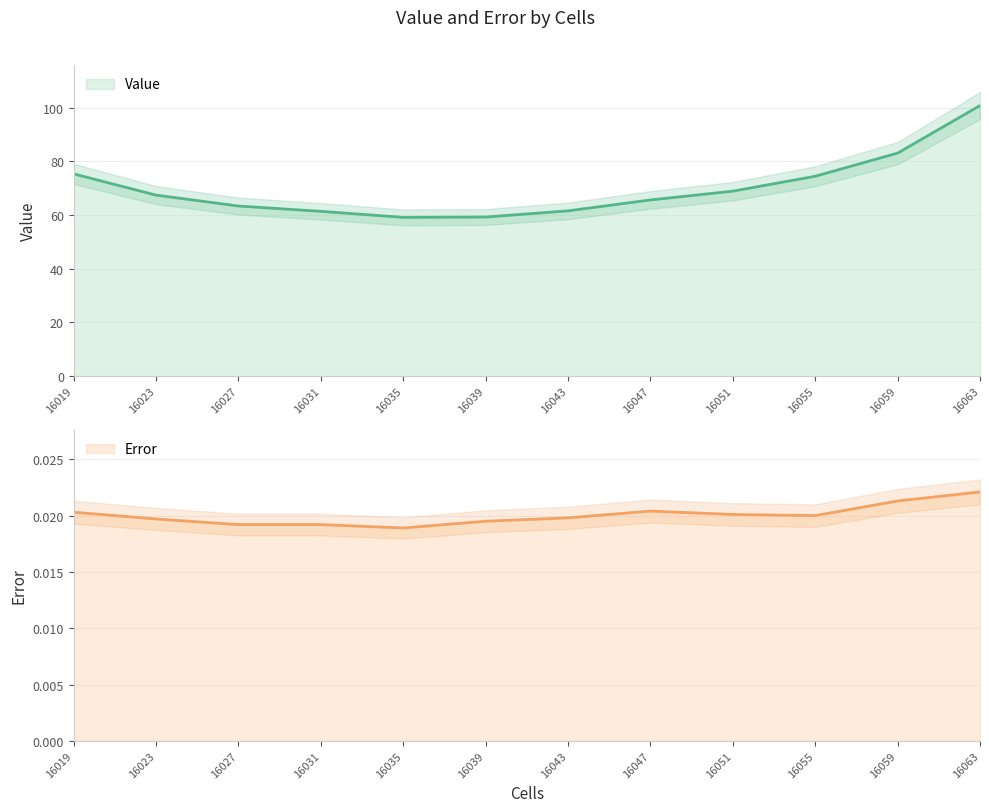

At 16031, list the series in order from largest to smallest.

Value, Error